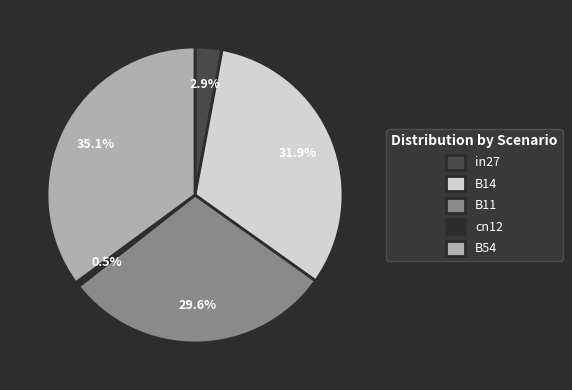

To the nearest percent, what is the difference between the largest and smallest slice percentages?

35%